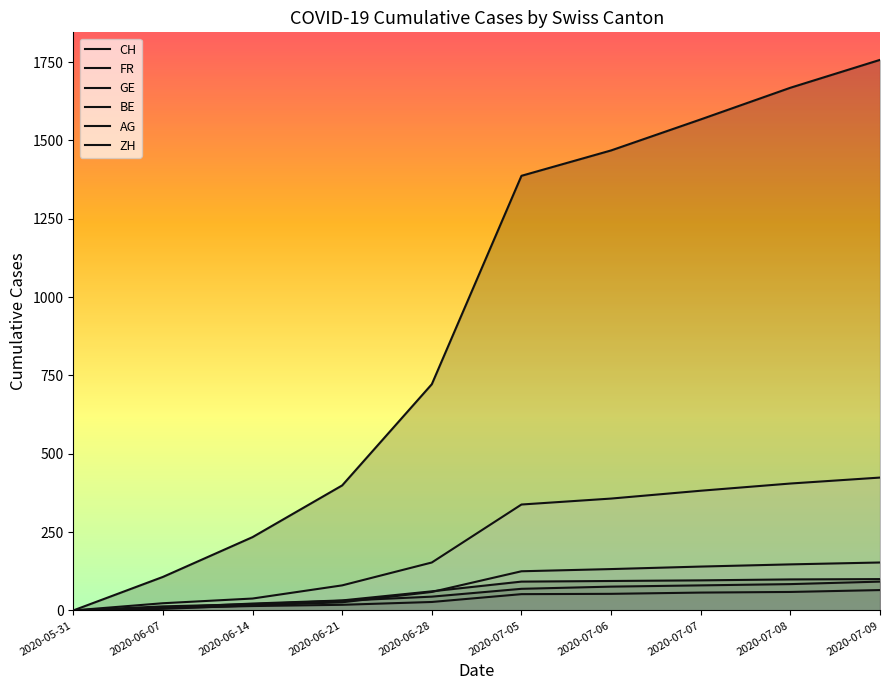

At 2020-07-05, list the series in order from smallest to largest.

BE, GE, FR, AG, ZH, CH